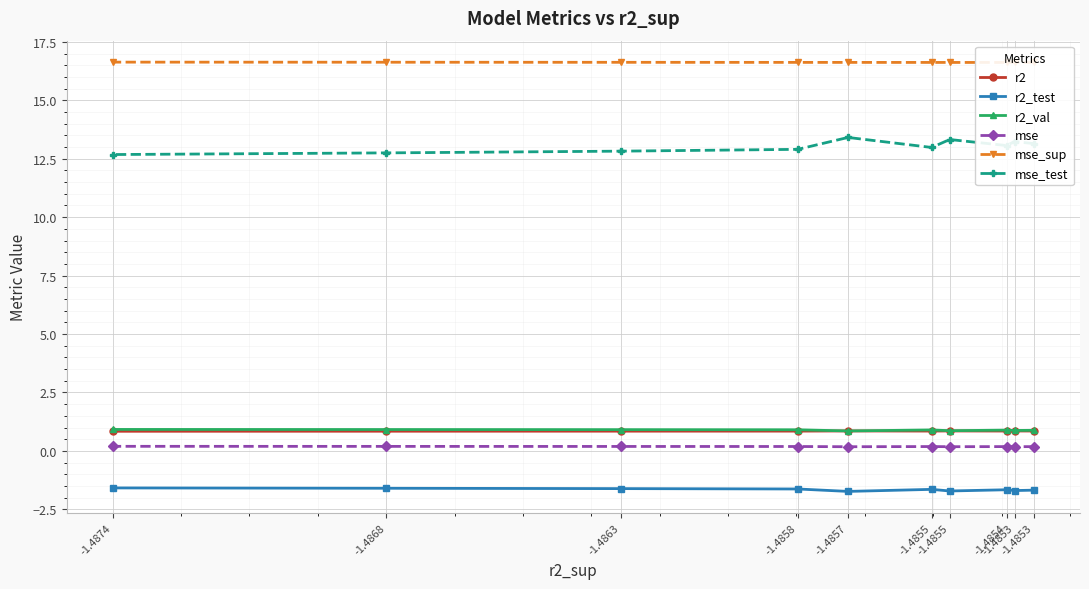

How many categories are shown in the chart?

10